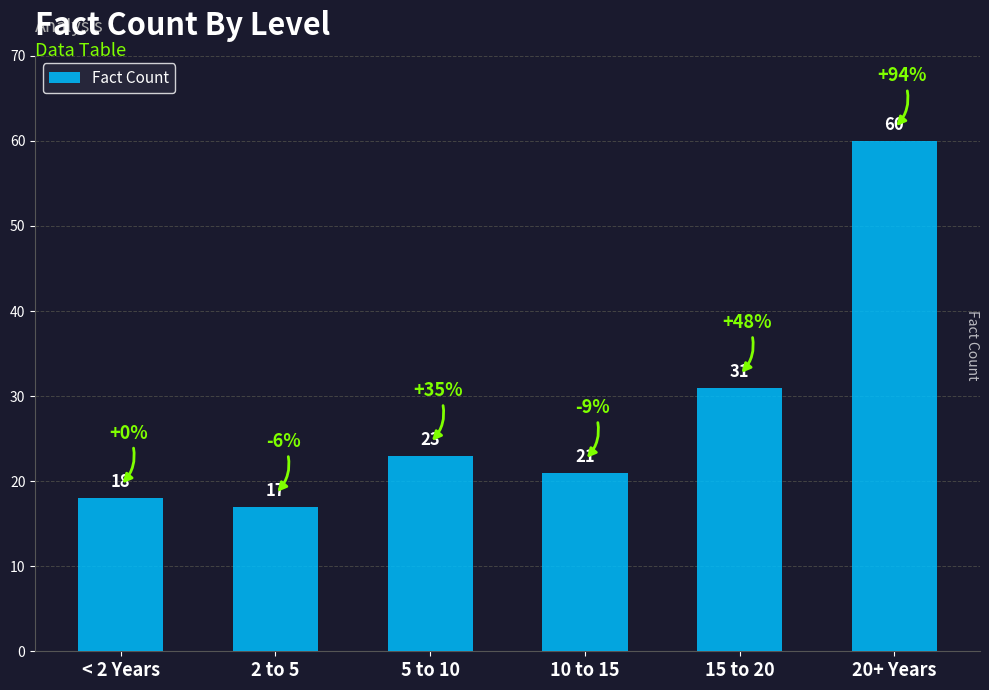

How many data points are less than 23?

3